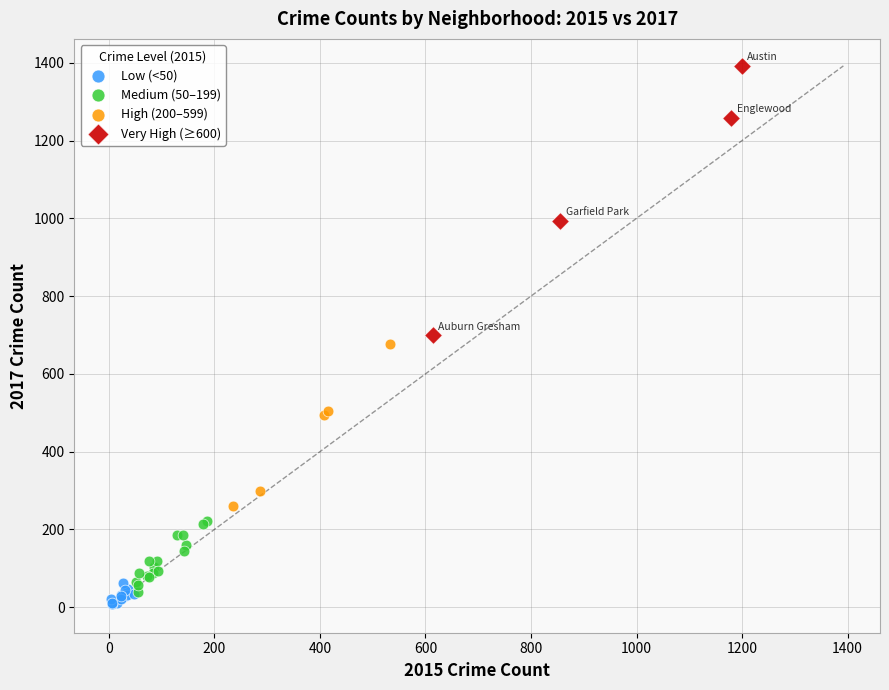

Which series has the largest Y range (max minus min)?

Very High (≥600)